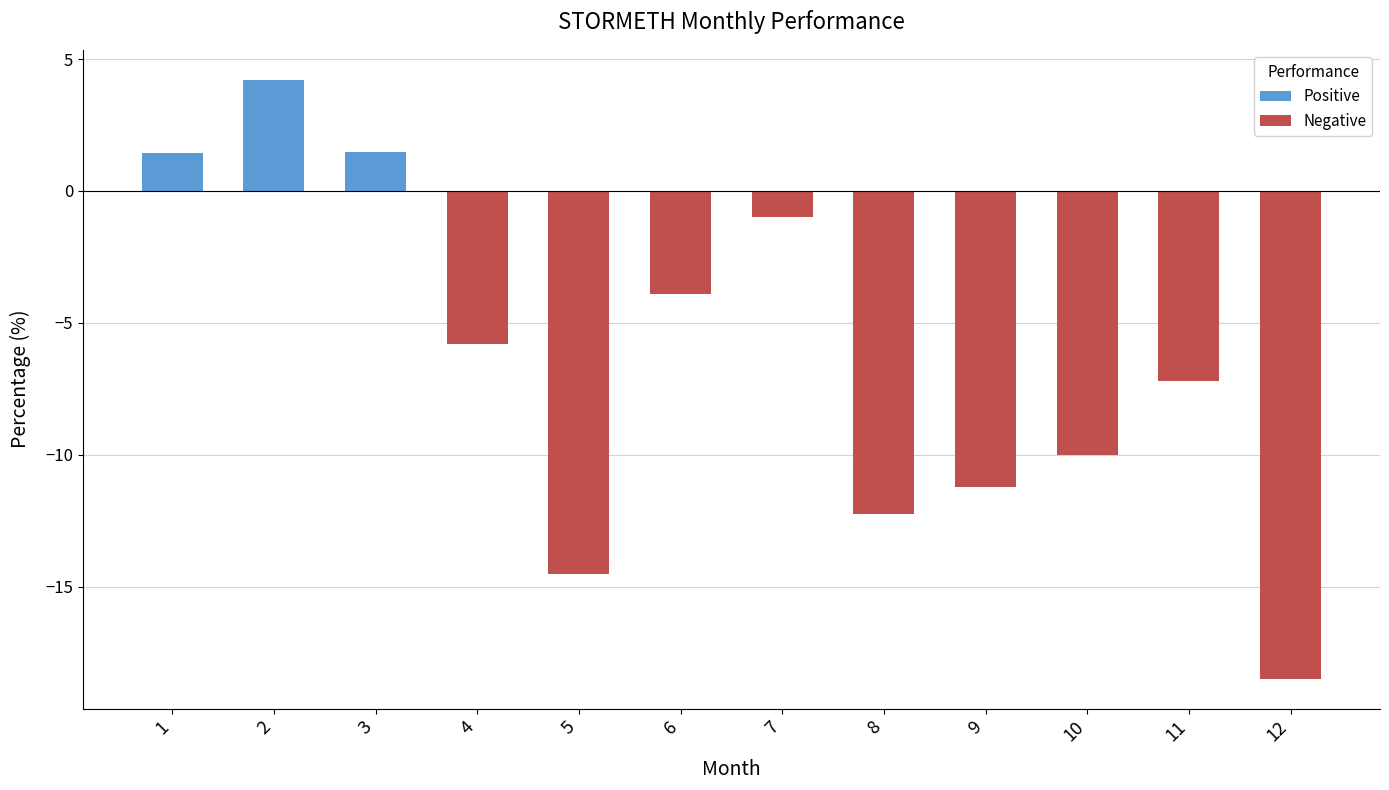

The value at 4 is -8.0. True or false?

False